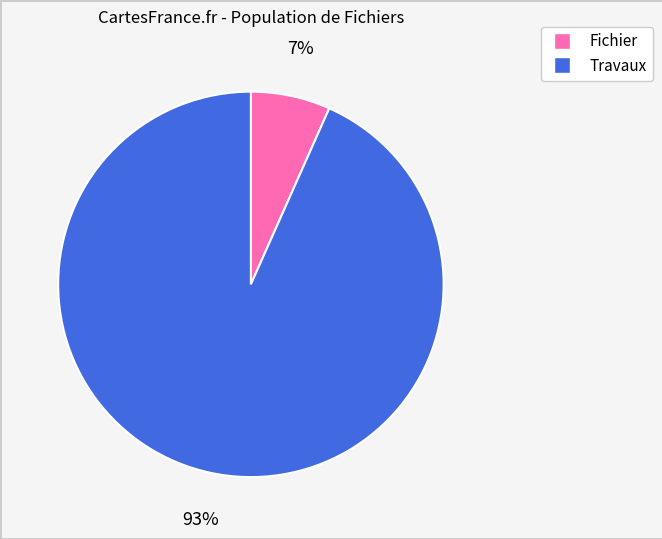

To the nearest percent, what portion does Fichier represent?

7%